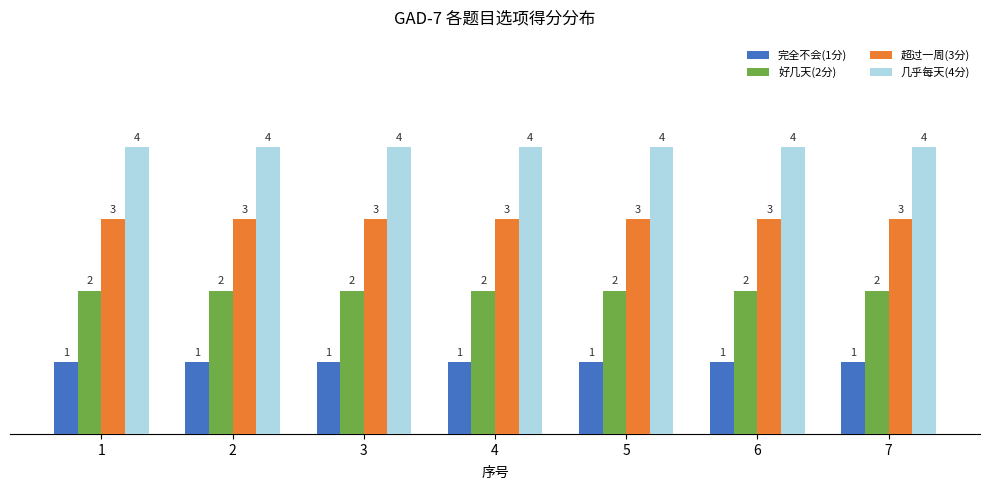

How many bars are there in each group?

4